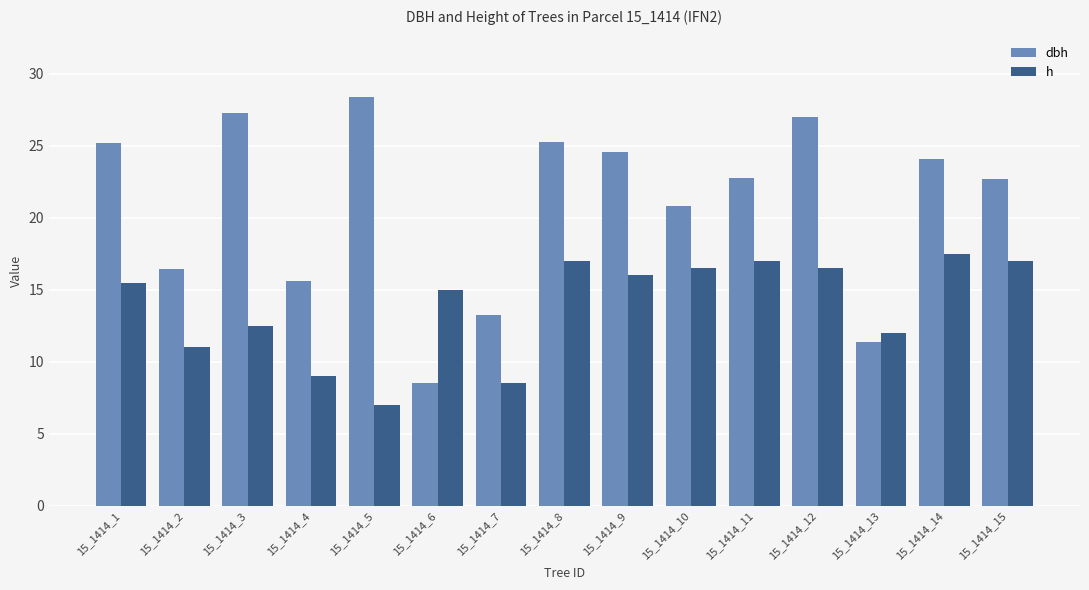

How many series are shown in this chart?

2